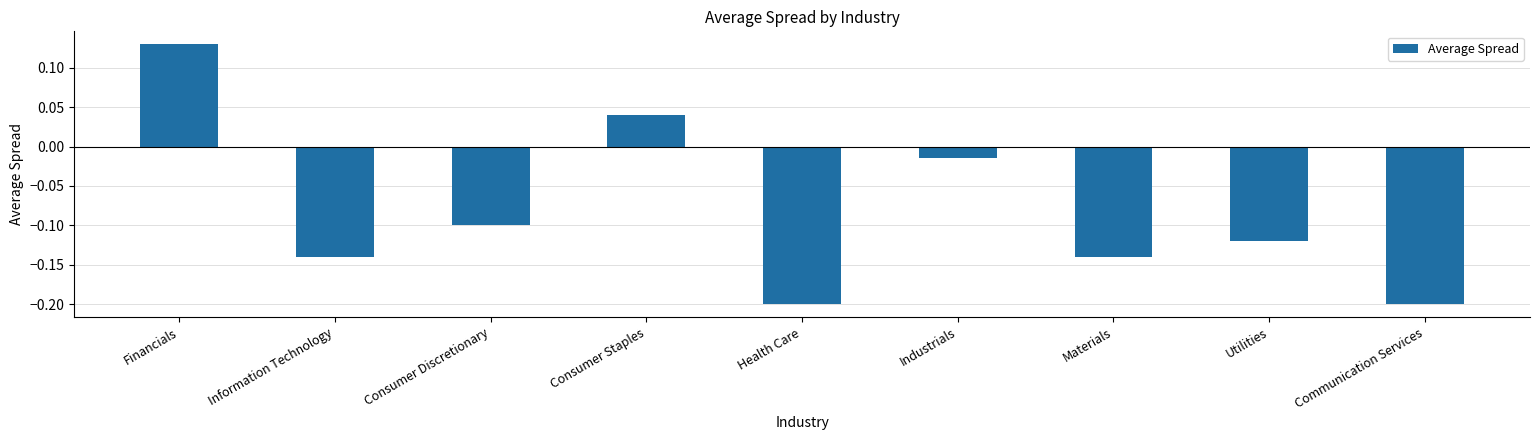

What is the label of the 6th bar from the right?

Consumer Staples